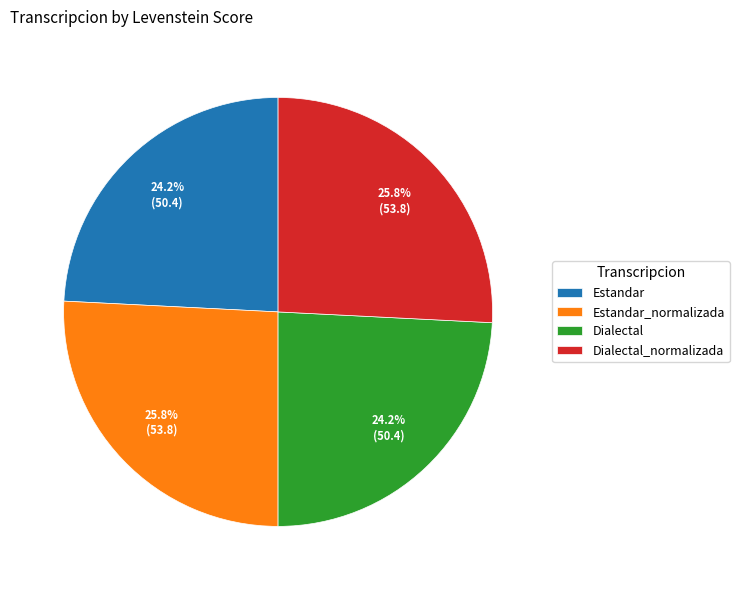

Count the number of slices in the pie.

4